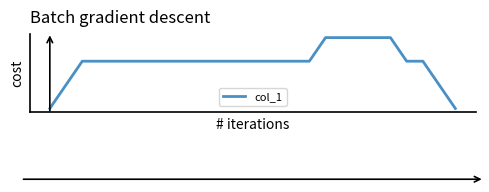

How many distinct data groups are displayed?

1